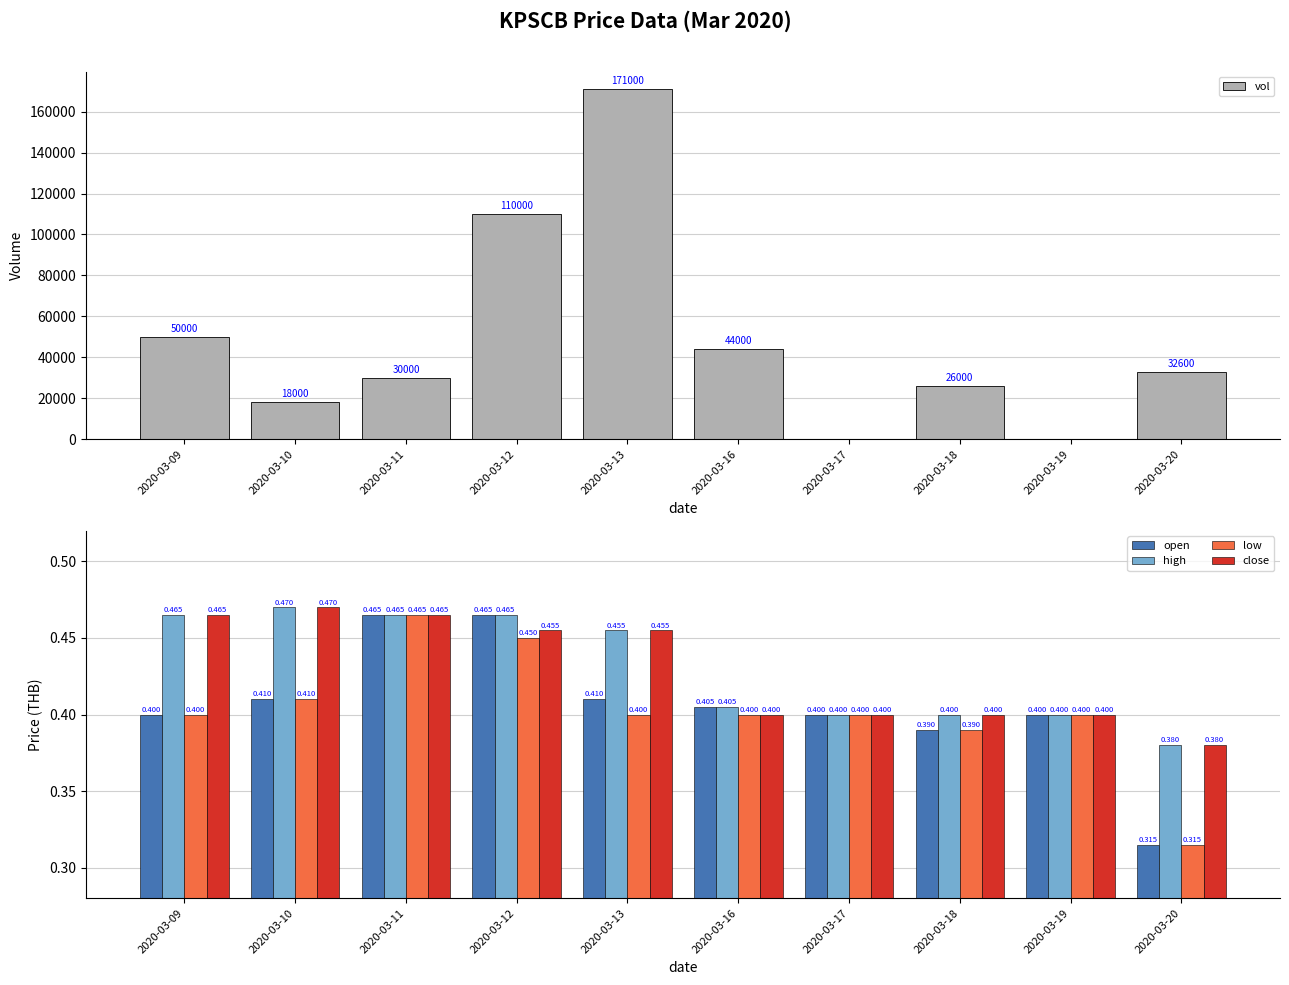

The low series shows 0.6 at 2020-03-13. True or false?

False